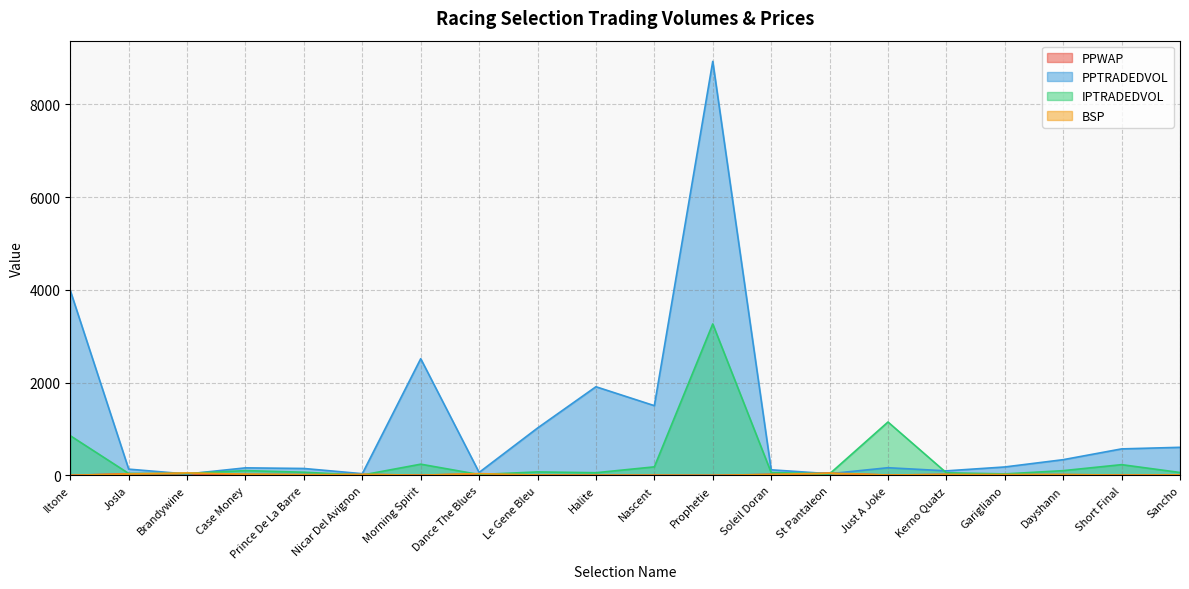

How many lines are shown in the chart?

4